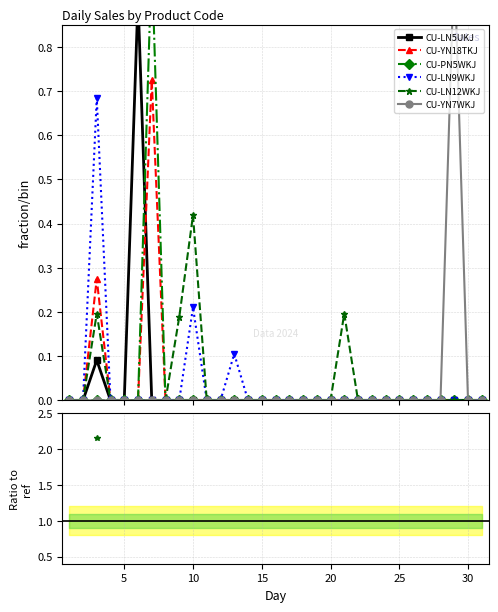

True or false: CU-YN7WKJ and CU-PN5WKJ intersect in this chart.

False